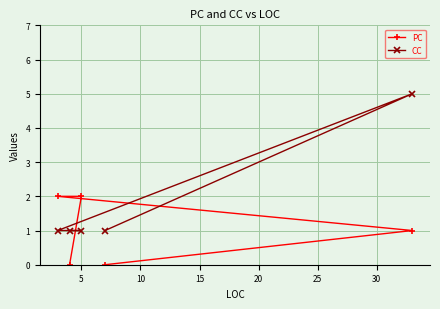

Reading right to left, transcribe all the data shown in this chart.

PC: 1	0	2	0	2
CC: 5	1	1	1	1